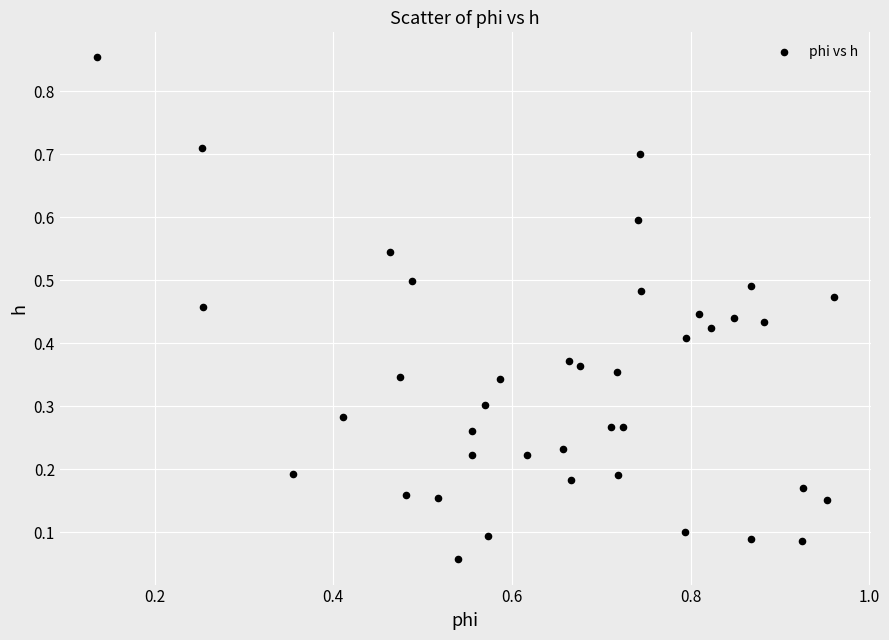

What is the range of Y values (max minus min)?

0.8